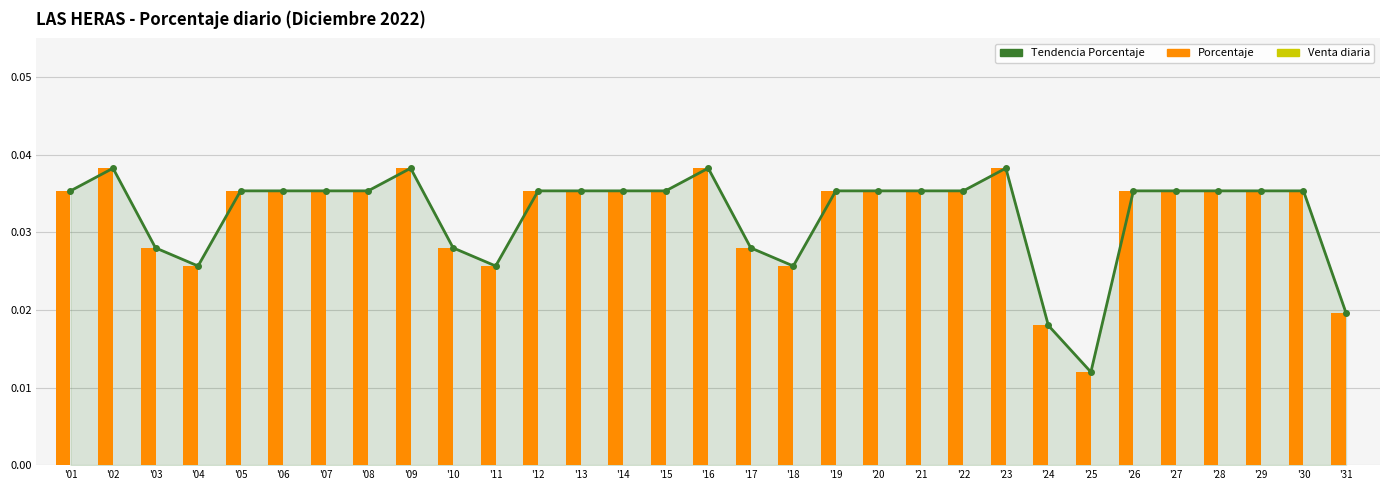

Where is Venta diaria nearest to the value 0?

'01